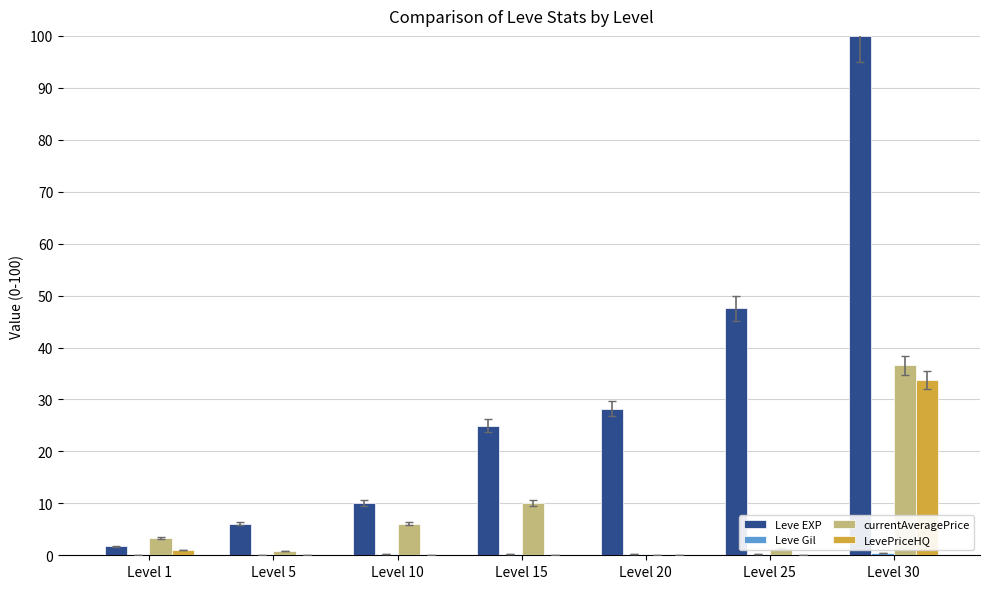

Which label corresponds to the largest value in the chart?

Level 30